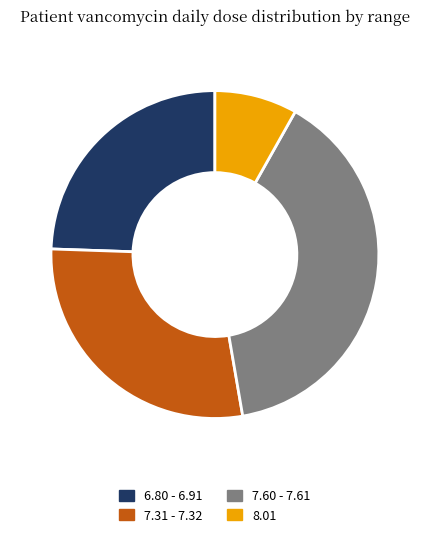

Is there any slice that represents more than half of the pie?

No